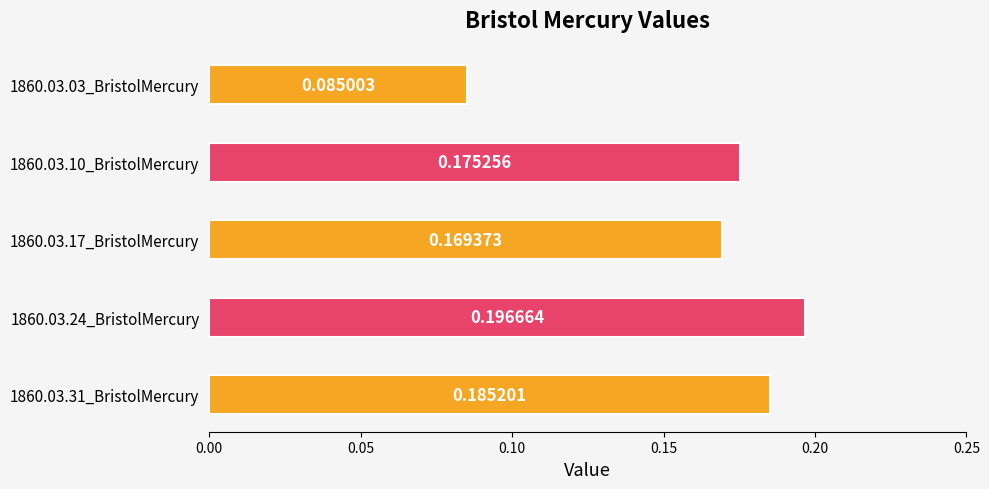

Are the bars horizontal?

Yes